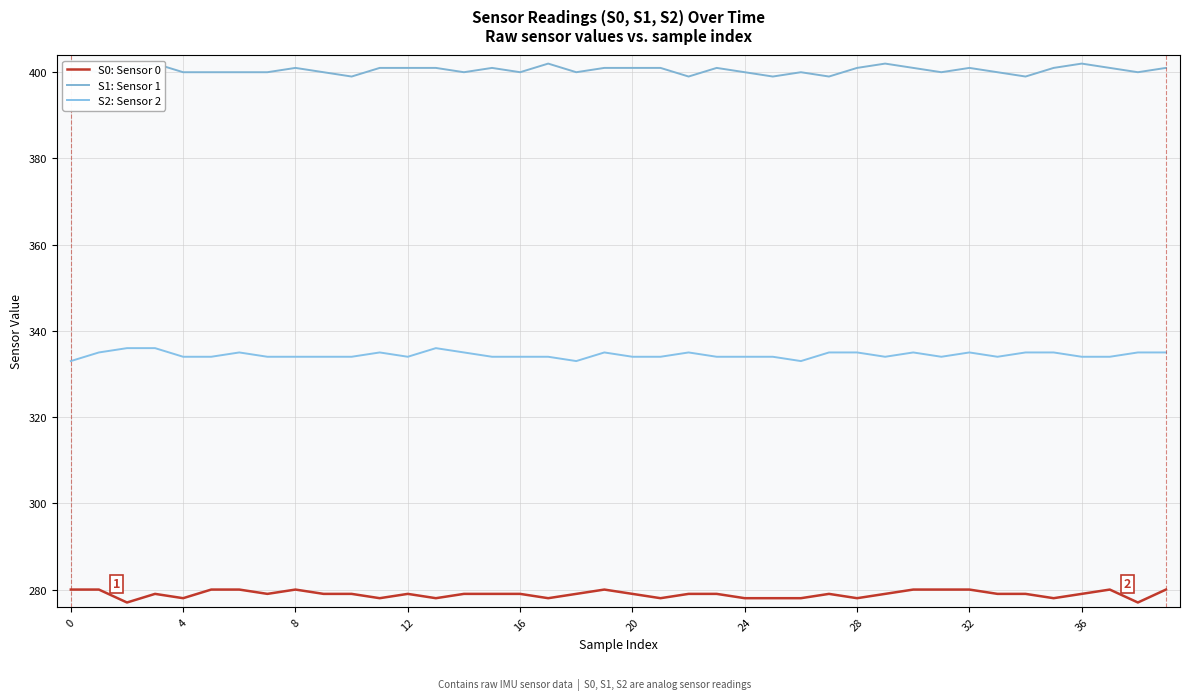

Read the S2: Sensor 2 value at 24.

334